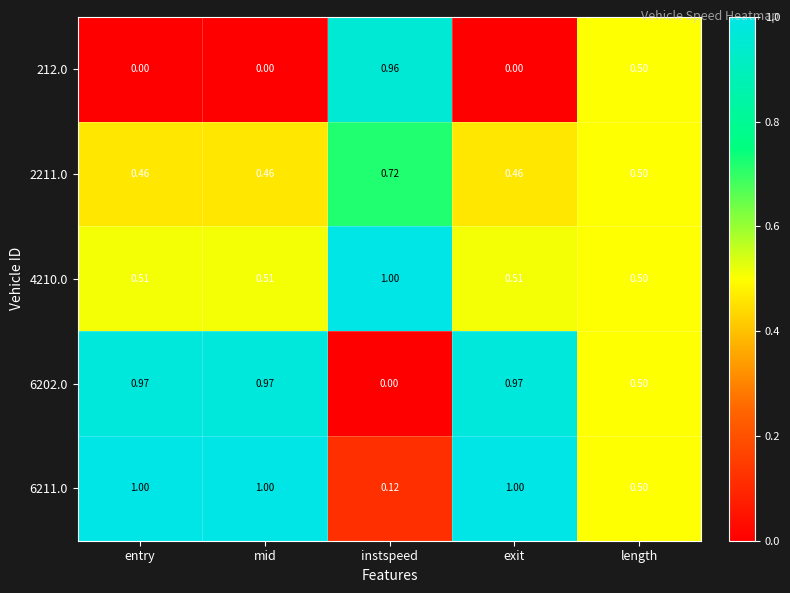

At which label is 4210.0 closest to 0?

length